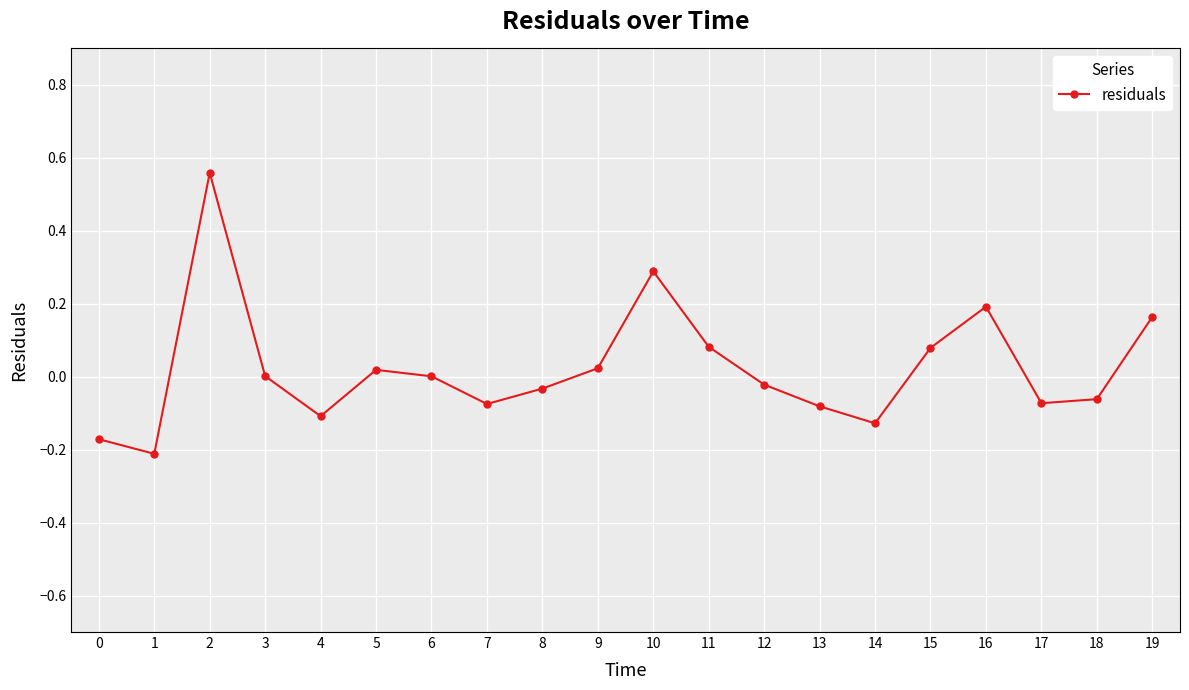

True or false: the data shows -0.2 at 1.

True